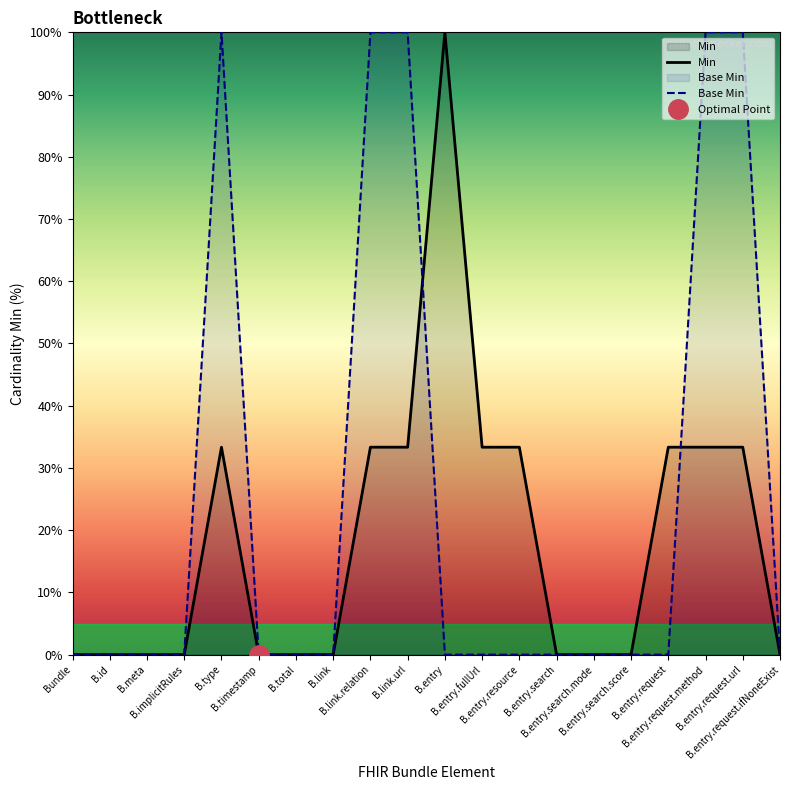

At B.entry.request.method, list the series in order from largest to smallest.

Base Min, Min